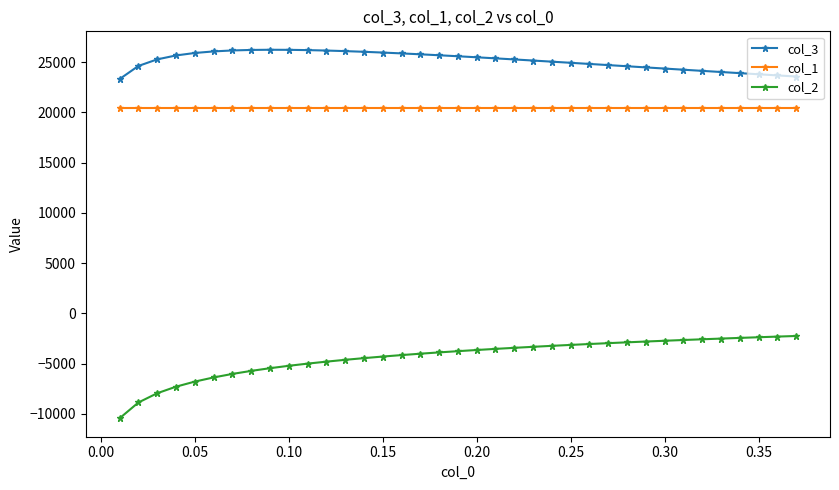

What is the lowest value of the col_2 series?

-10447.4